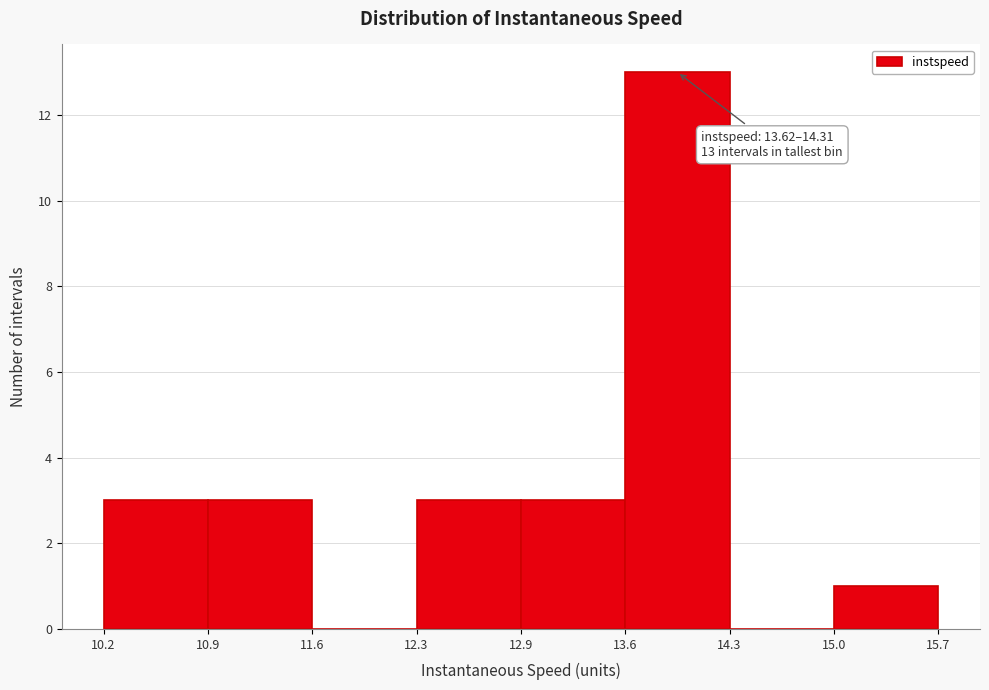

Over which range of the x-axis is the bar tallest?

13.6 to 14.3